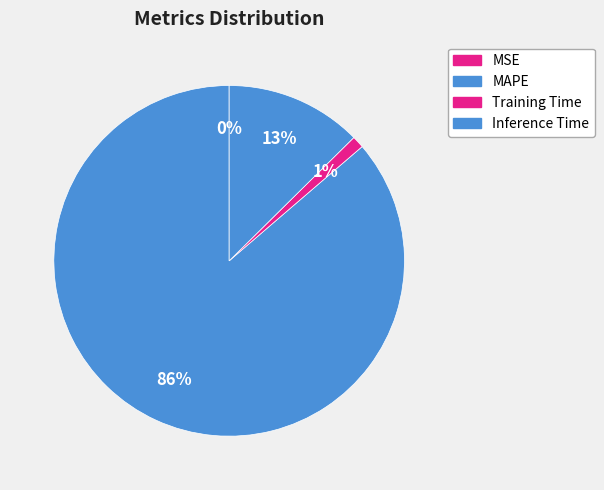

Is it true that MSE is 0% of the pie?

True